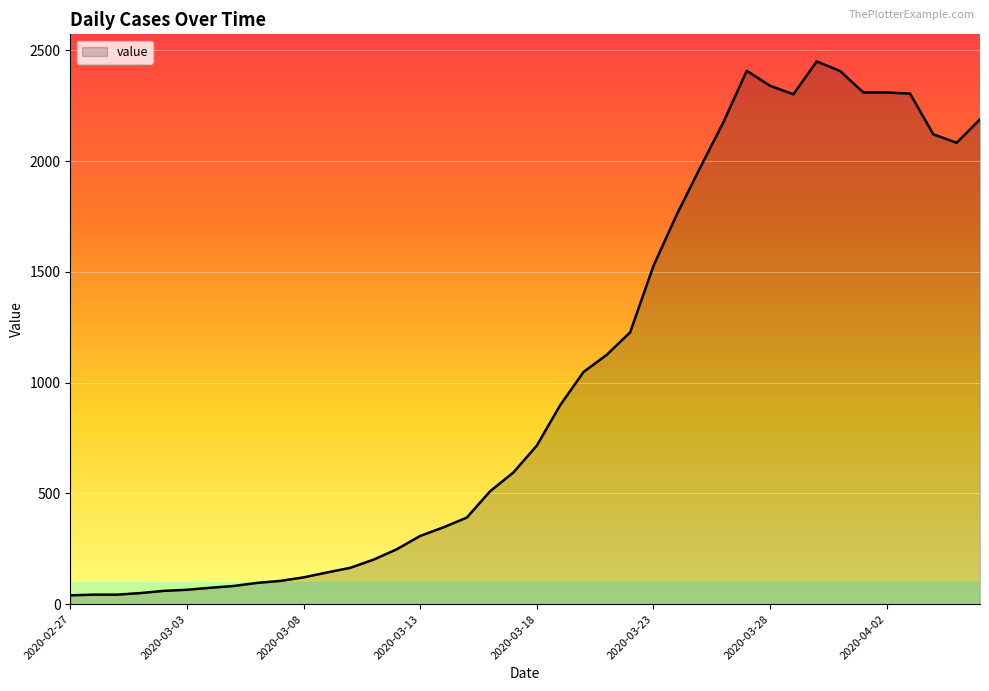

What is the difference between the maximum and minimum values?

2410